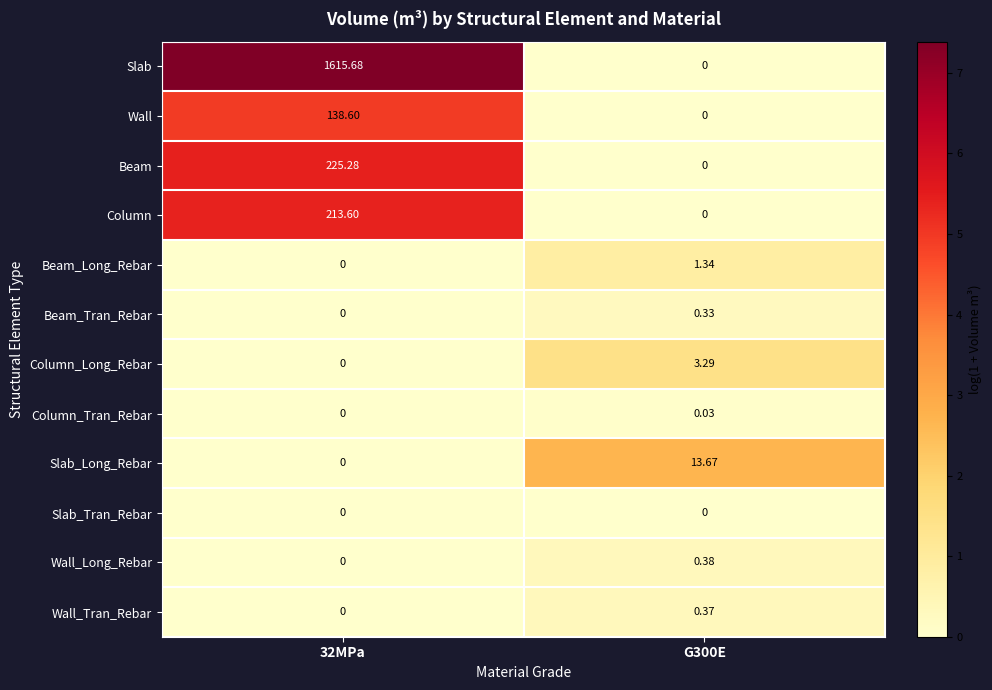

Which series has the largest total across all categories?

Slab